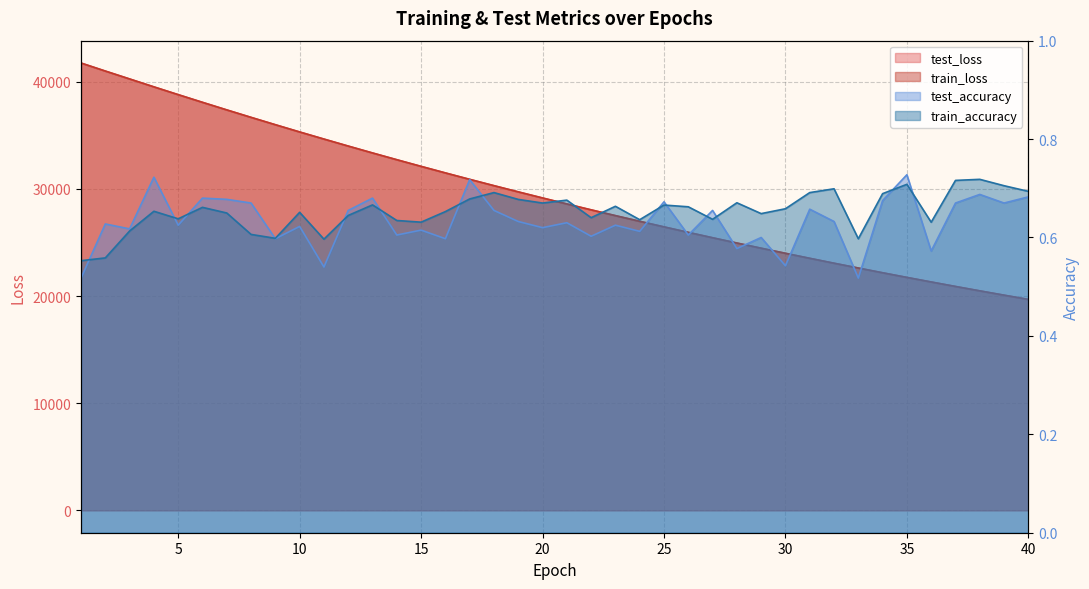

What is the sum of the test_loss values at 33 and 24?

49598.6